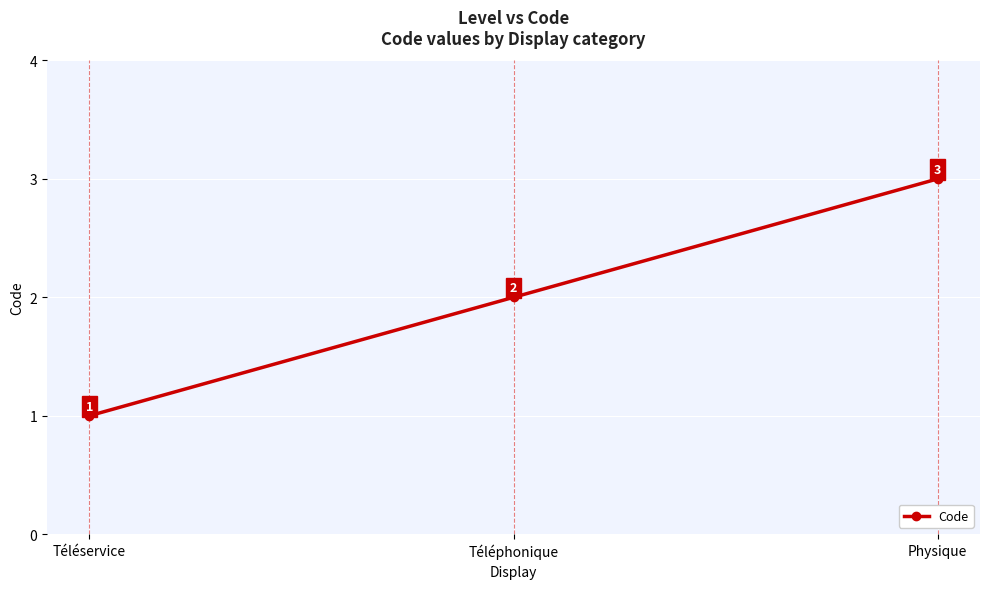

Reading left to right, what are all the values shown in this chart?

1	2	3